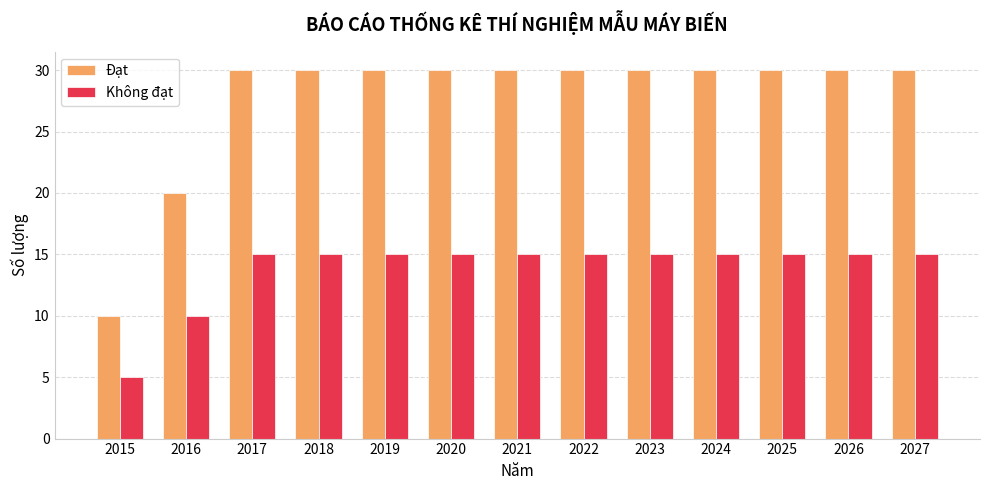

At which label is Đạt closest to 20?

2016